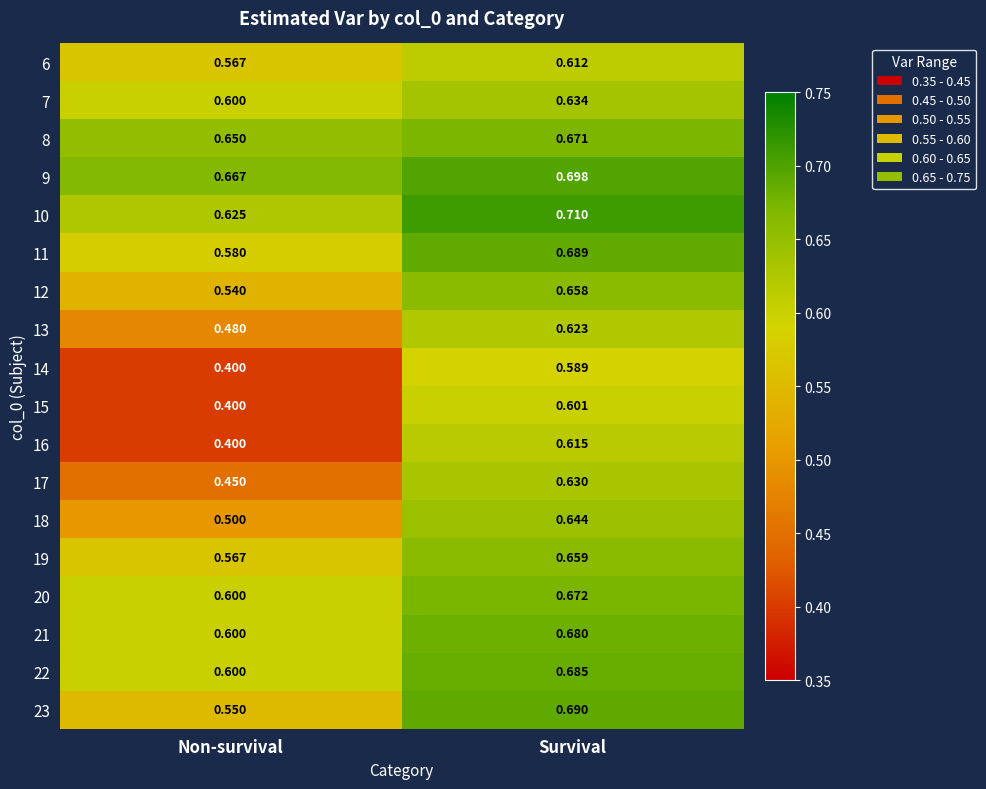

Where is 10 nearest to the value 0?

Non-survival